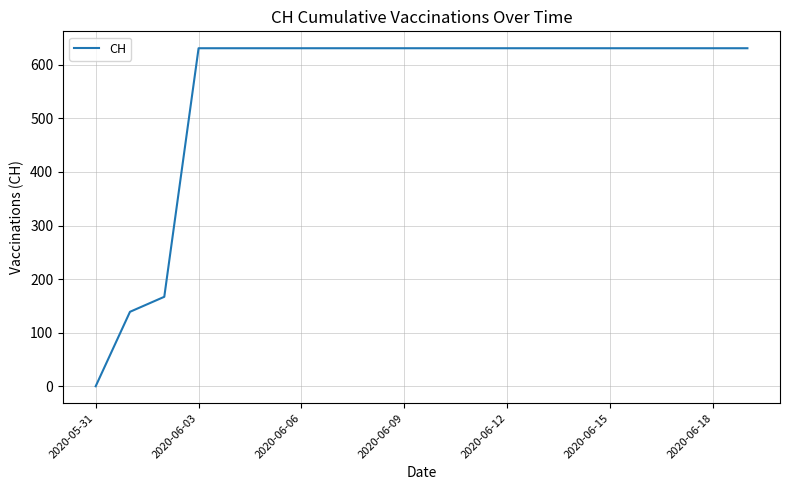

What is the maximum value shown in the chart?

631